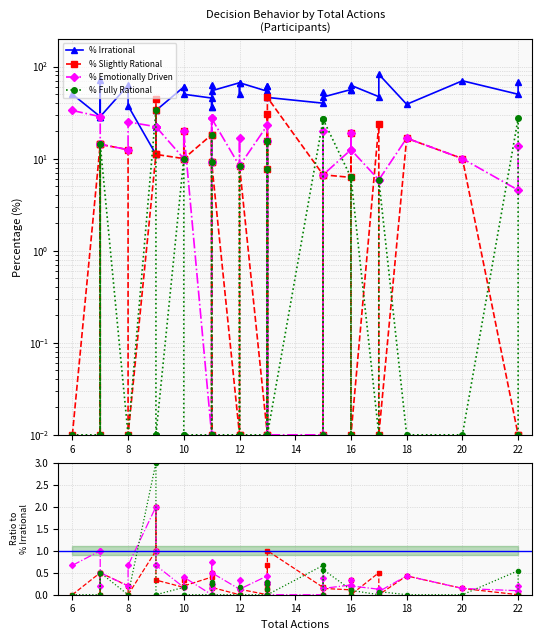

Is this an area chart (filled region under the line)?

No